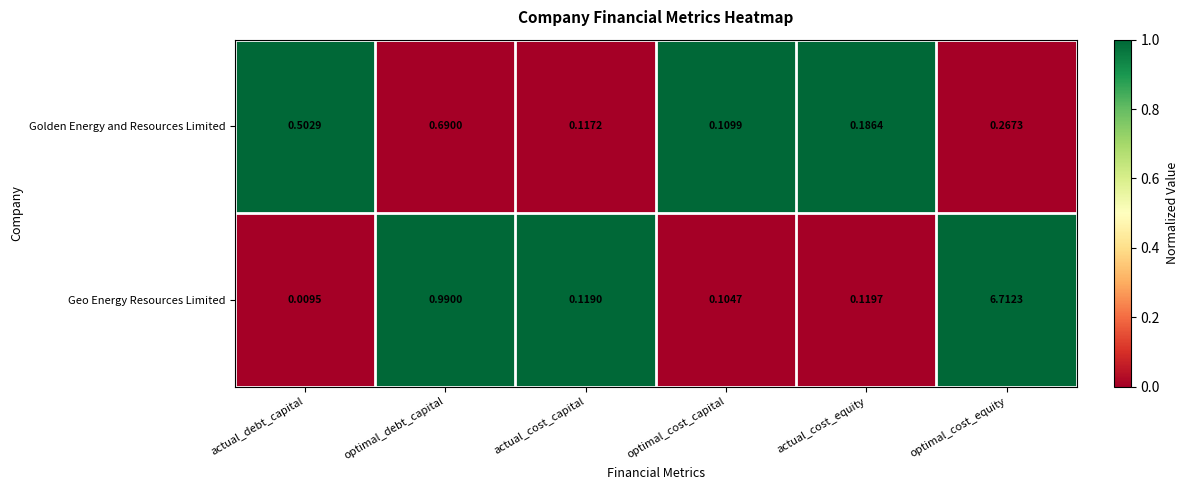

How many data points does each series have?

6